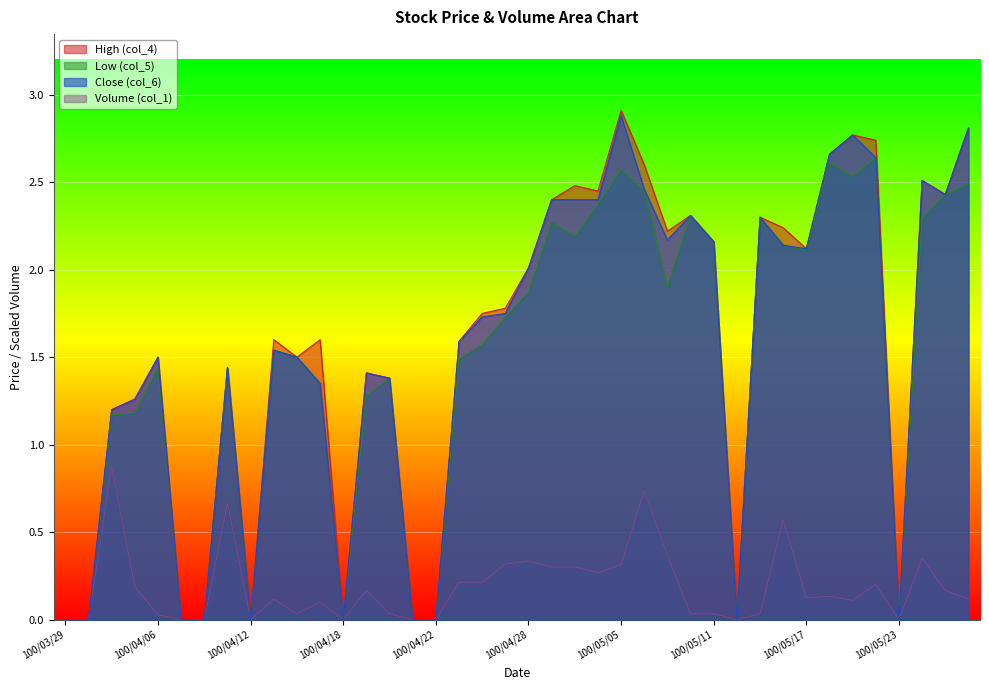

What is the difference between the maximum and second lowest values in the High (col_4) series?

2.9